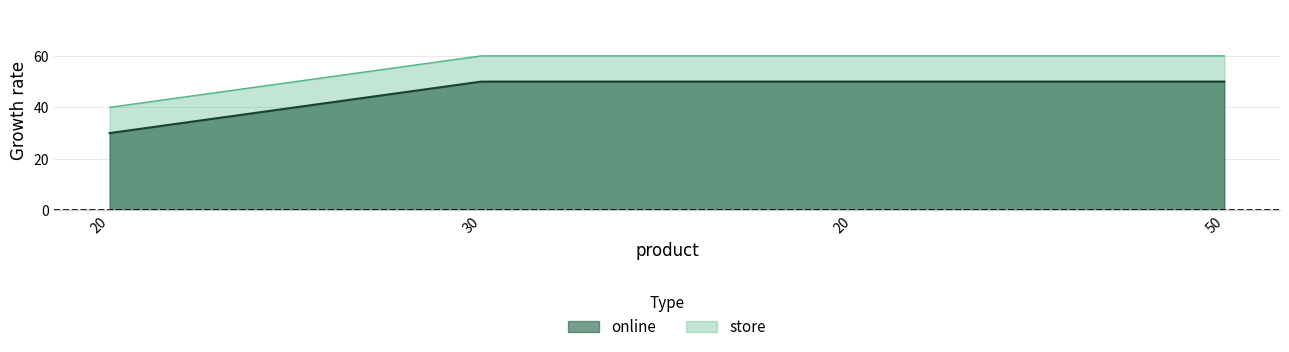

True or false: online and store cross at least once.

False